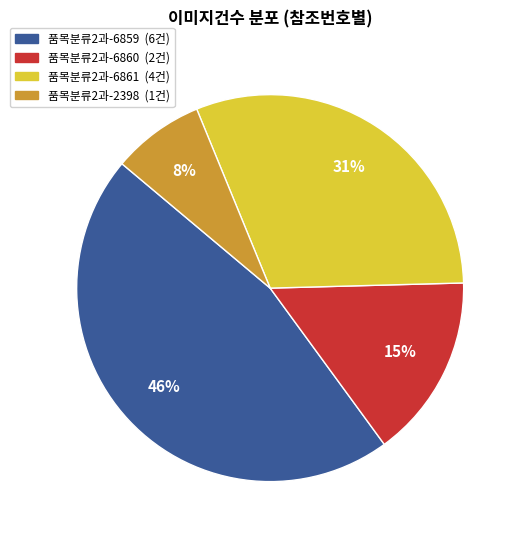

To the nearest percent, what is the average slice percentage?

25%